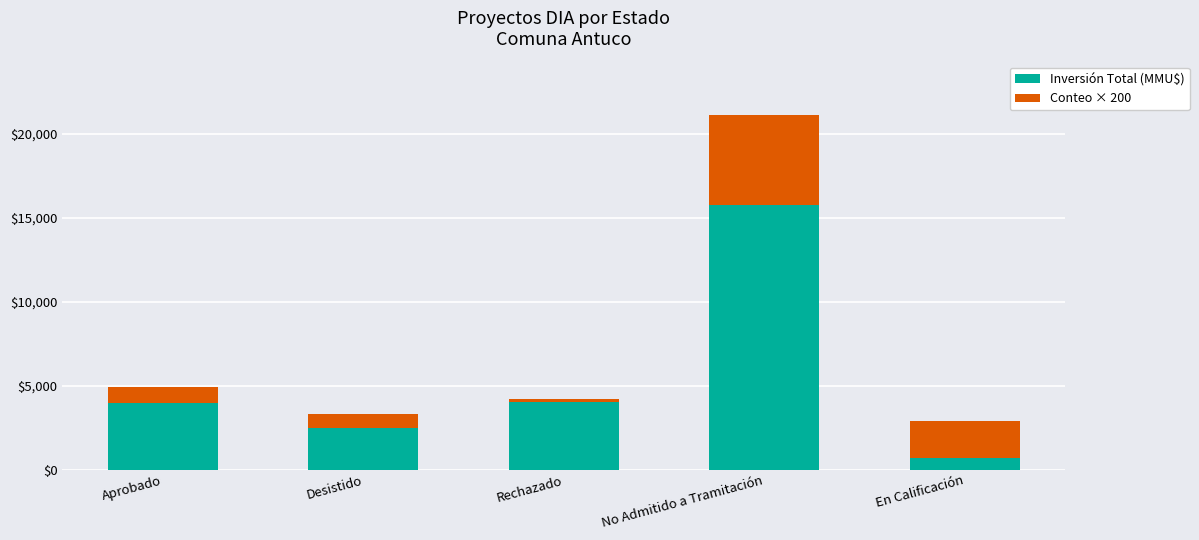

The value of Inversión Total (MMU$) at Rechazado is 6649. True or false?

False